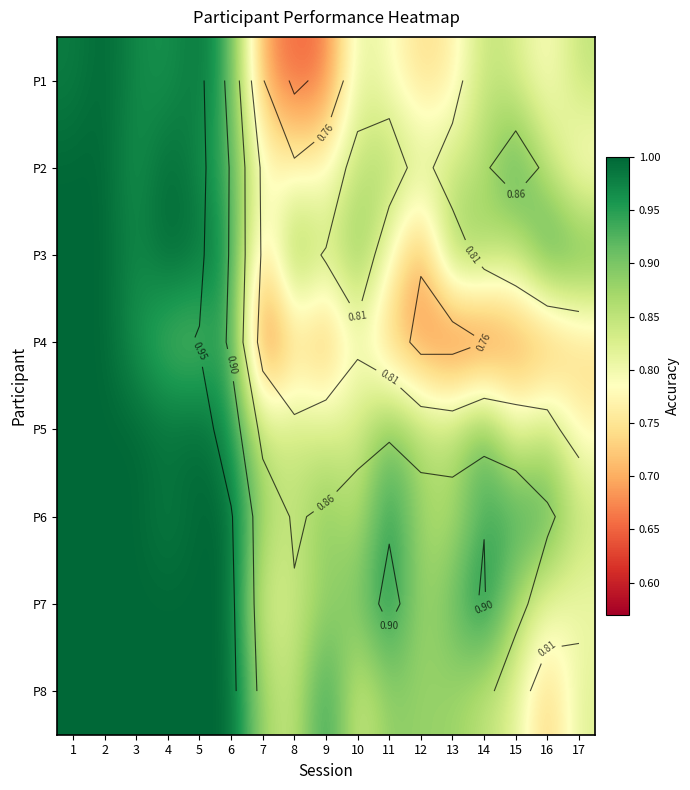

What is the spread (max minus min) of values at 5?

0.1